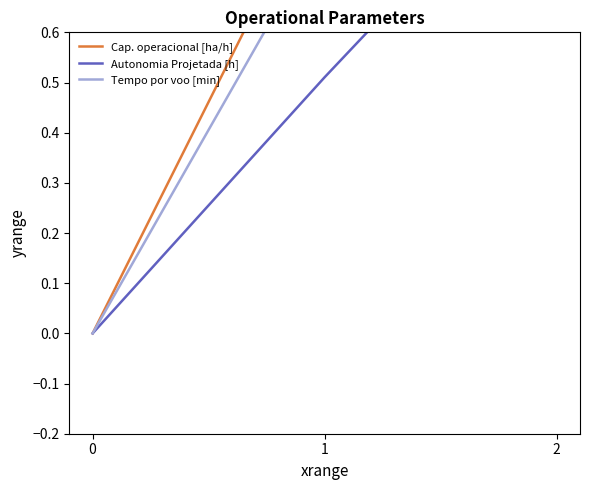

List the labels in order of Cap. operacional [ha/h] value, largest first.

2, 1, 0